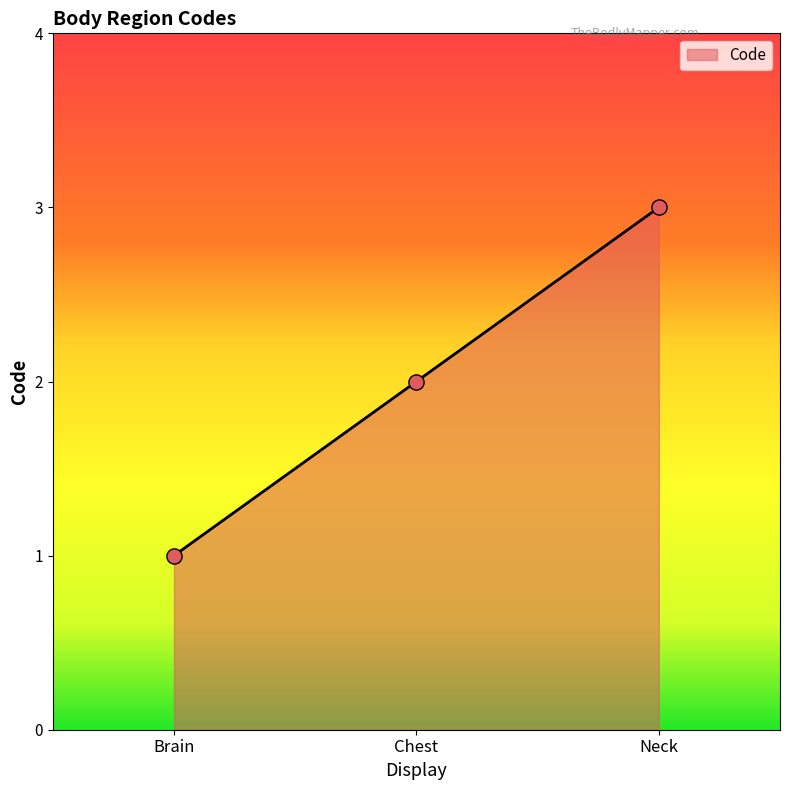

What is the change in value from Brain to Chest?

+1